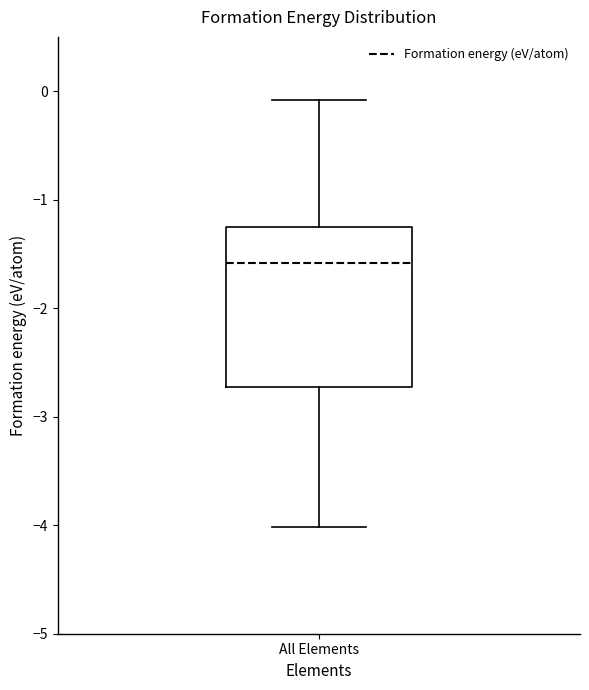

Transcribe this box plot: give where the median line is, the range the box spans, and where the two whiskers end, as read against the y-axis. The values are not printed on the chart, so give them approximately, as read against the axis.

median -1.6, box -2.7 to -1.3, whiskers -4.0 to -0.1